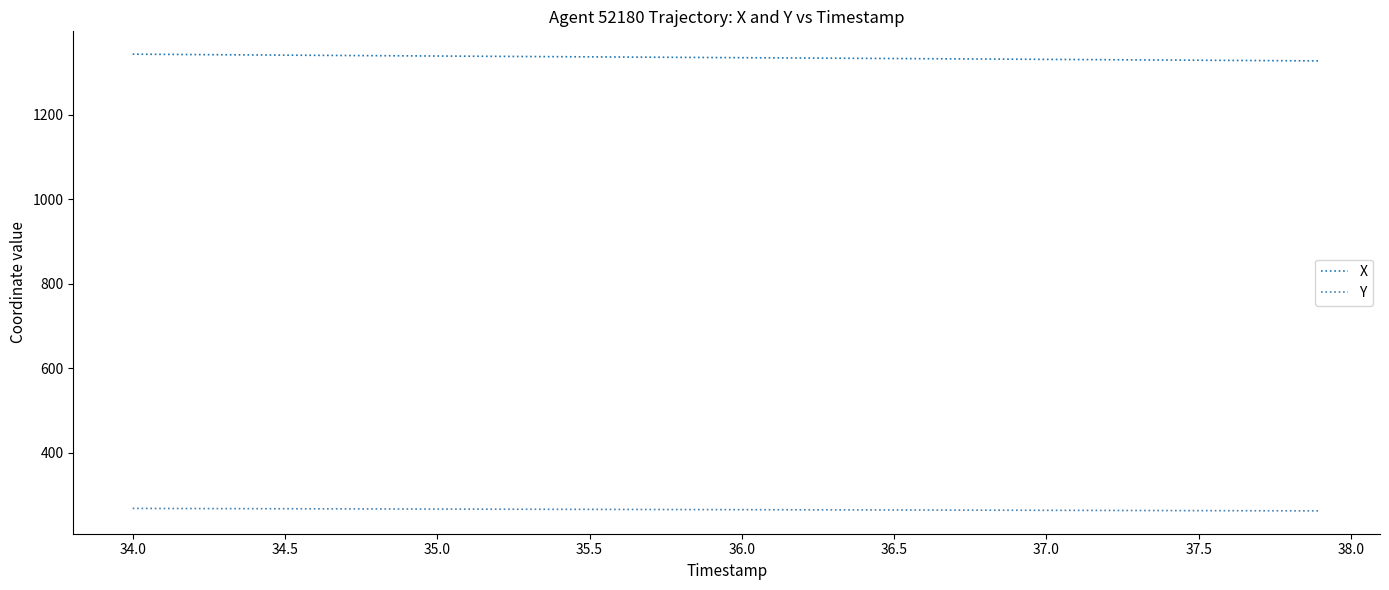

Rank the series by their maximum value, from lowest to highest.

Y, X